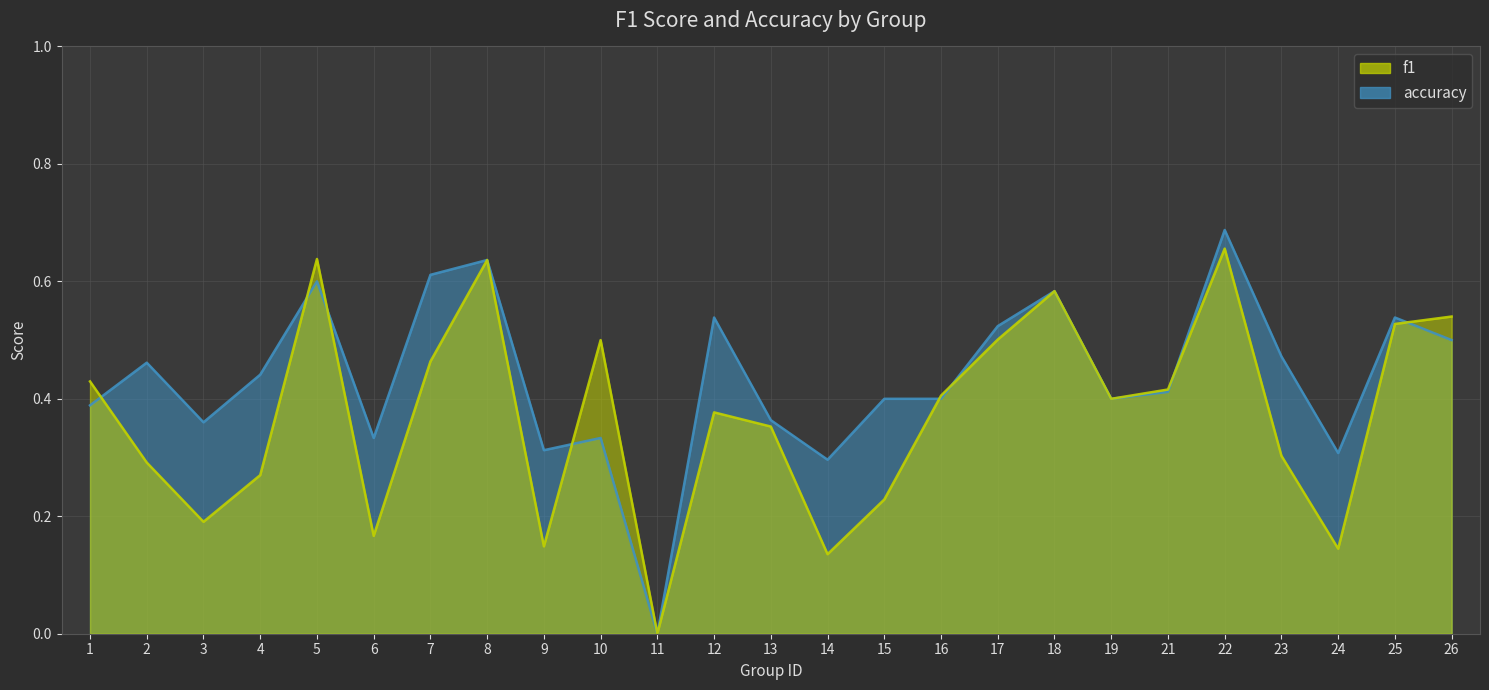

Rank the series by their average value, from highest to lowest.

accuracy, f1